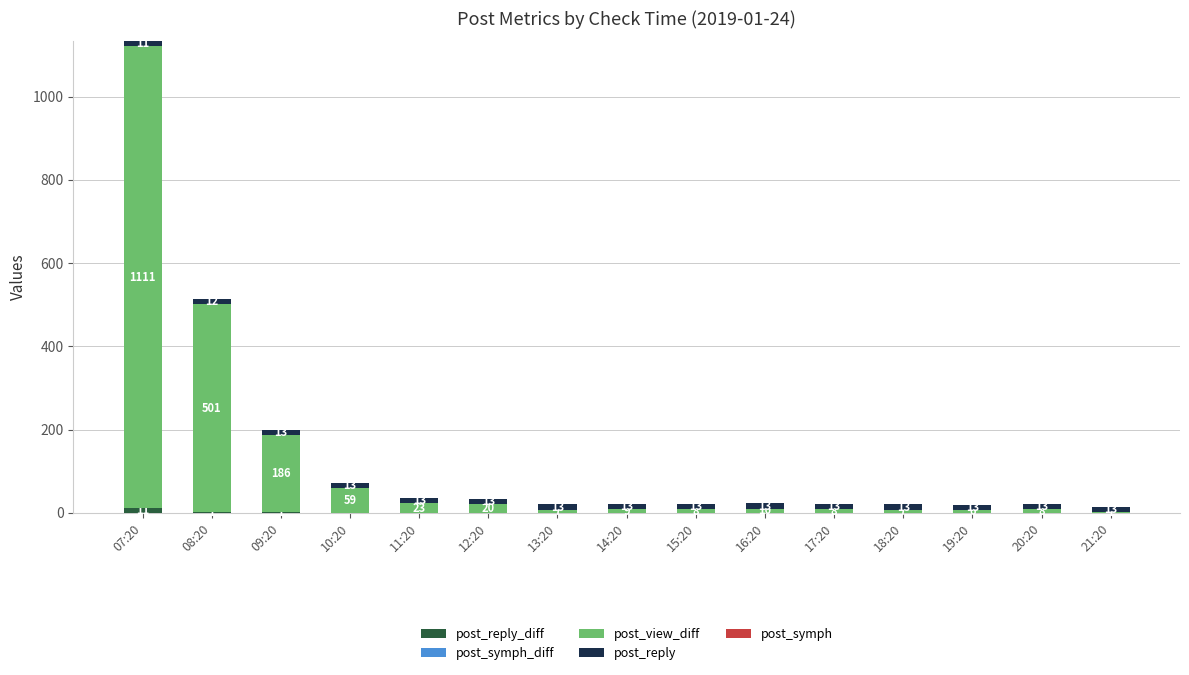

What is the total value across all series at 11:20?

36